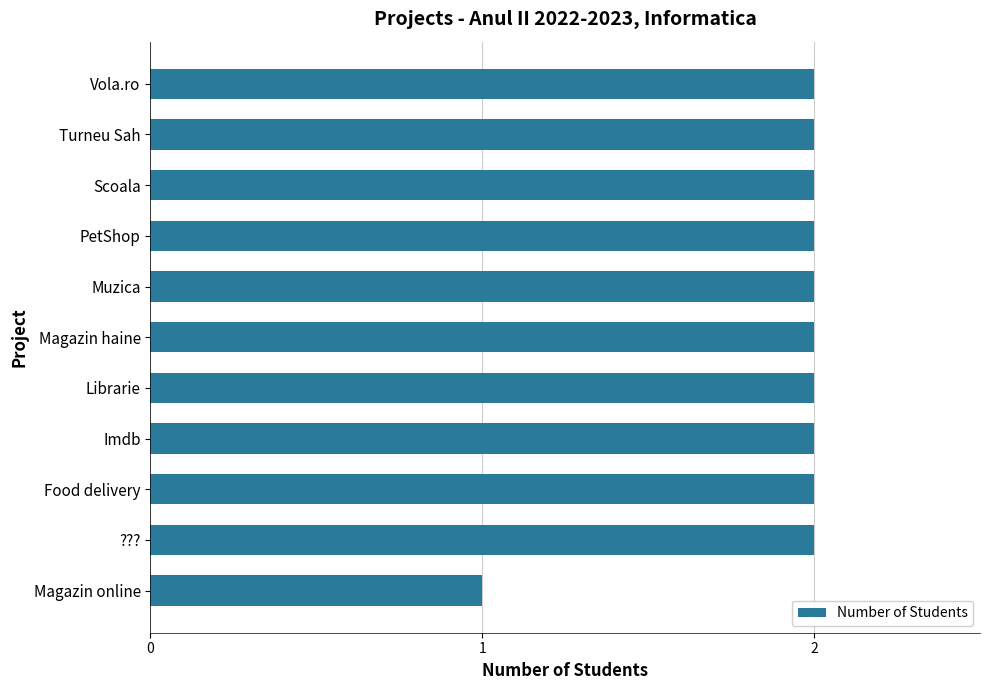

True or false: the data shows 2 at Scoala.

True